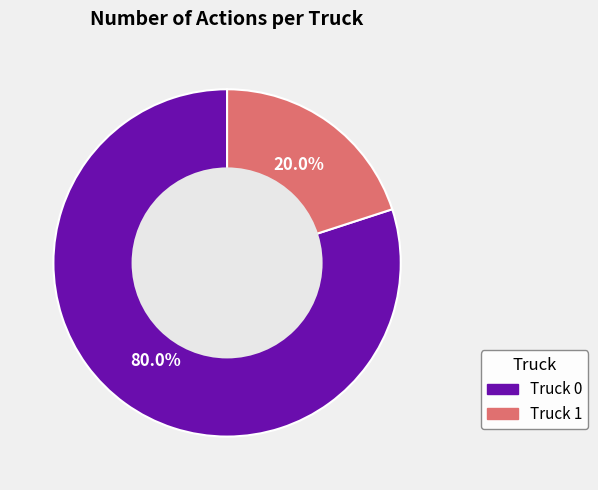

How many segments does this pie chart have?

2